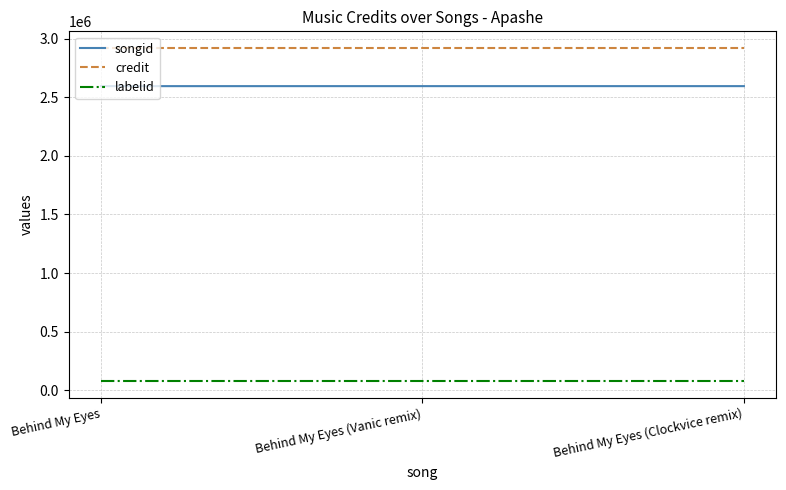

Rank the series by their maximum value, from highest to lowest.

credit, songid, labelid